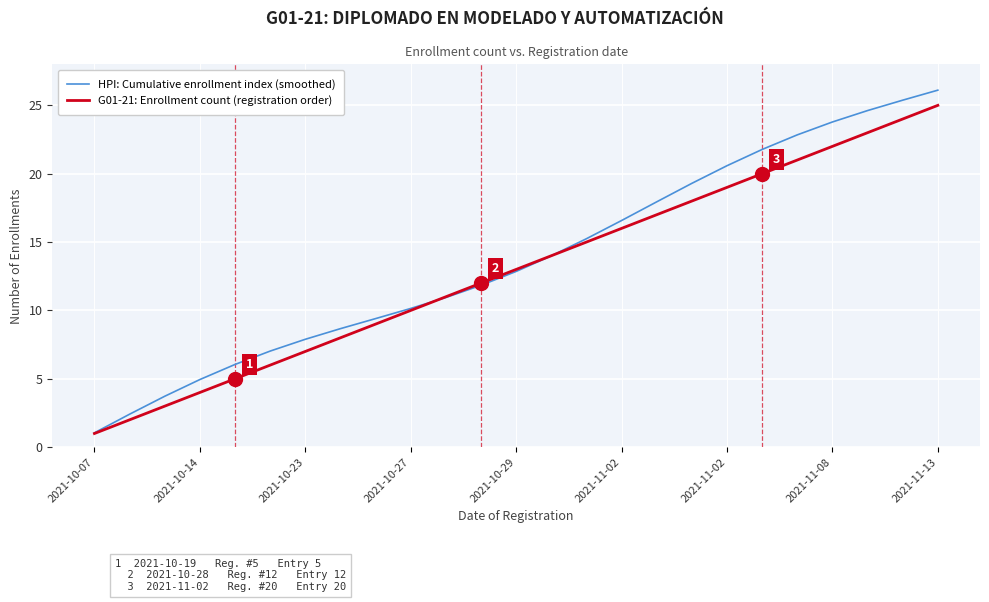

What is the difference between the second highest and second lowest values in the HPI: Cumulative enrollment index (smoothed) series?

23.0